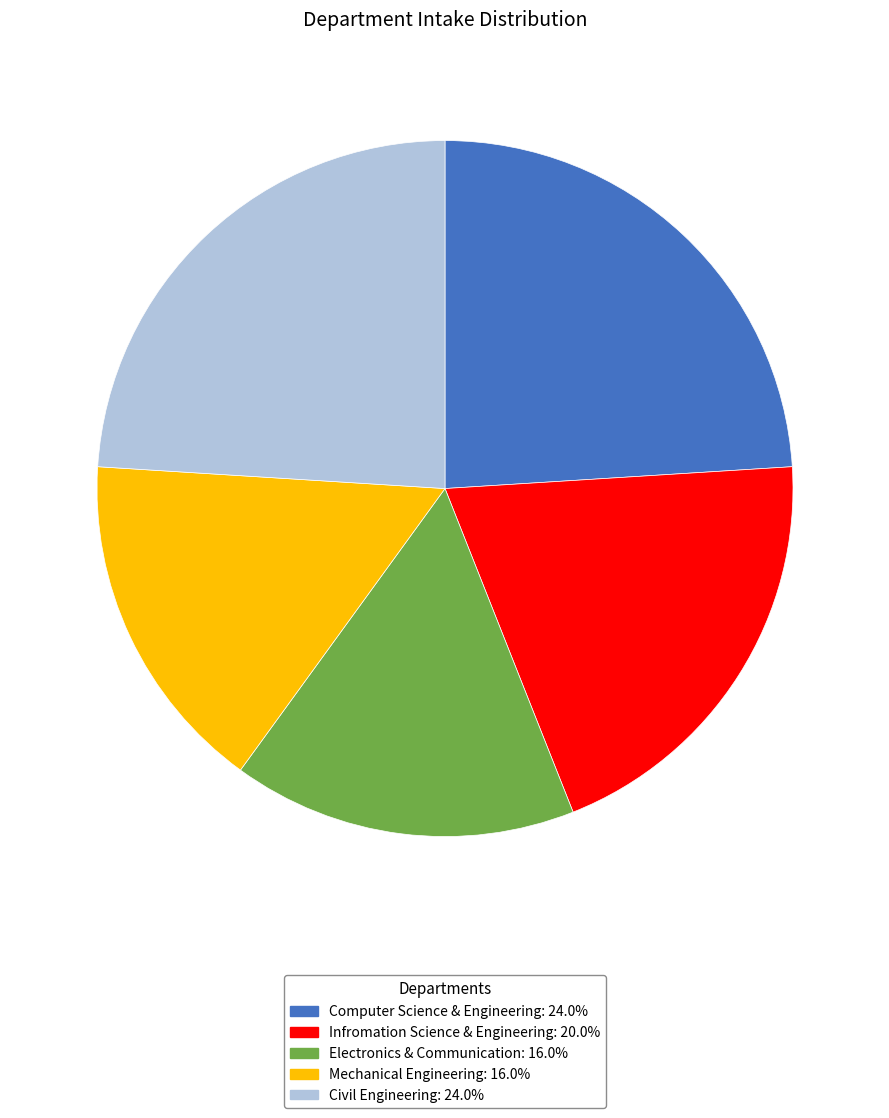

Is the sum of Computer Science & Engineering and Mechanical Engineering greater than half?

No